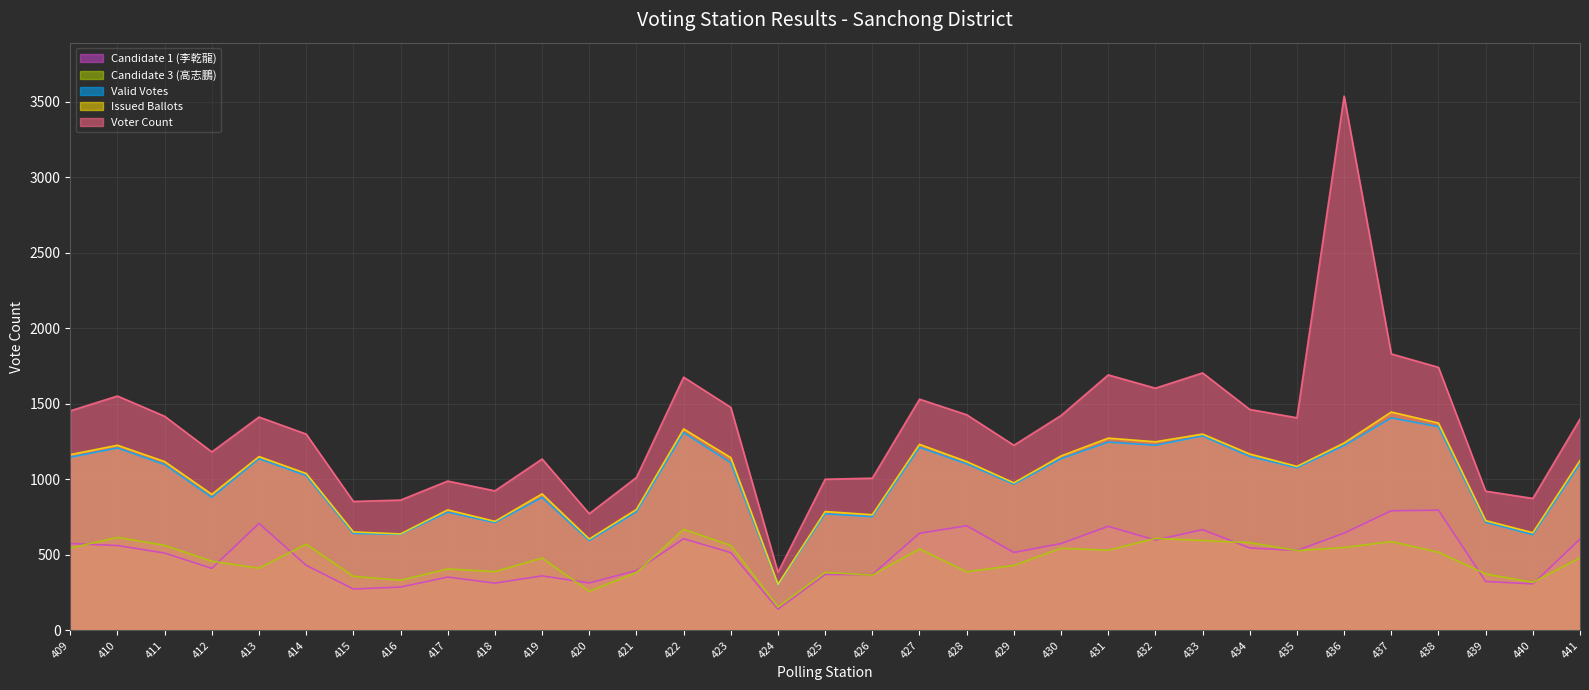

At how many categories does at least one series exceed 3039?

1